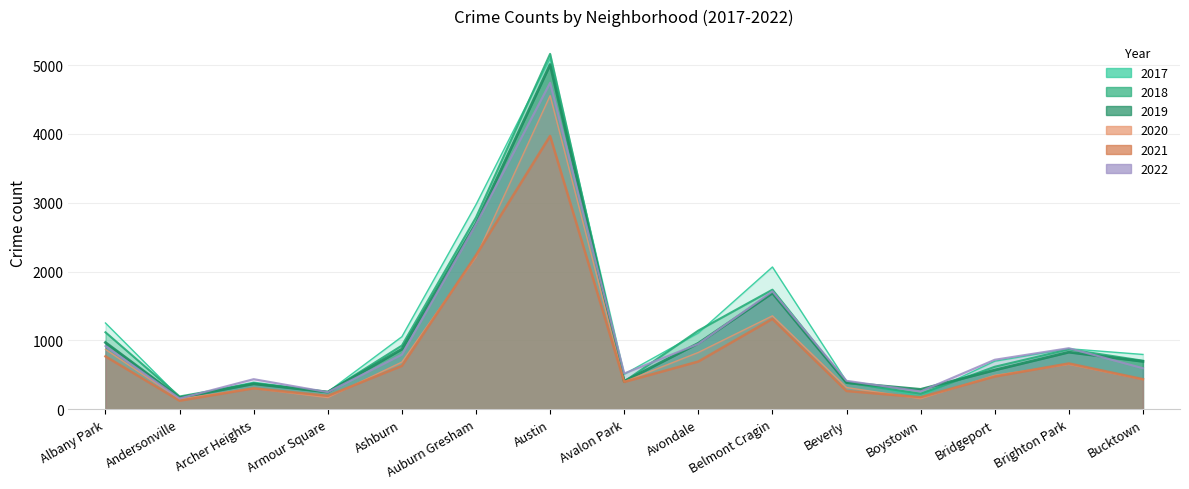

True or false: 2020 and 2022 cross at least once.

False